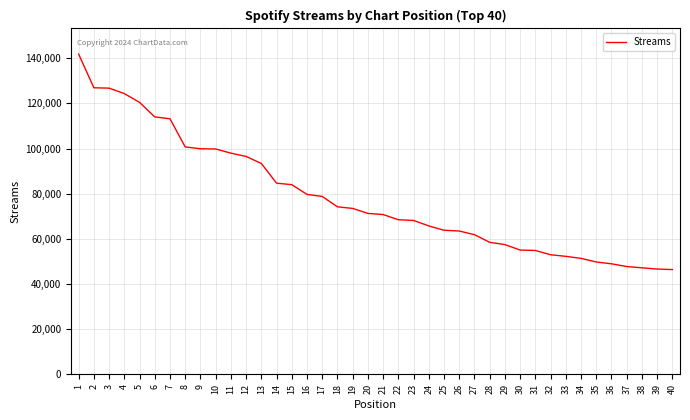

What is the difference between the values at 35 and 17?

29020